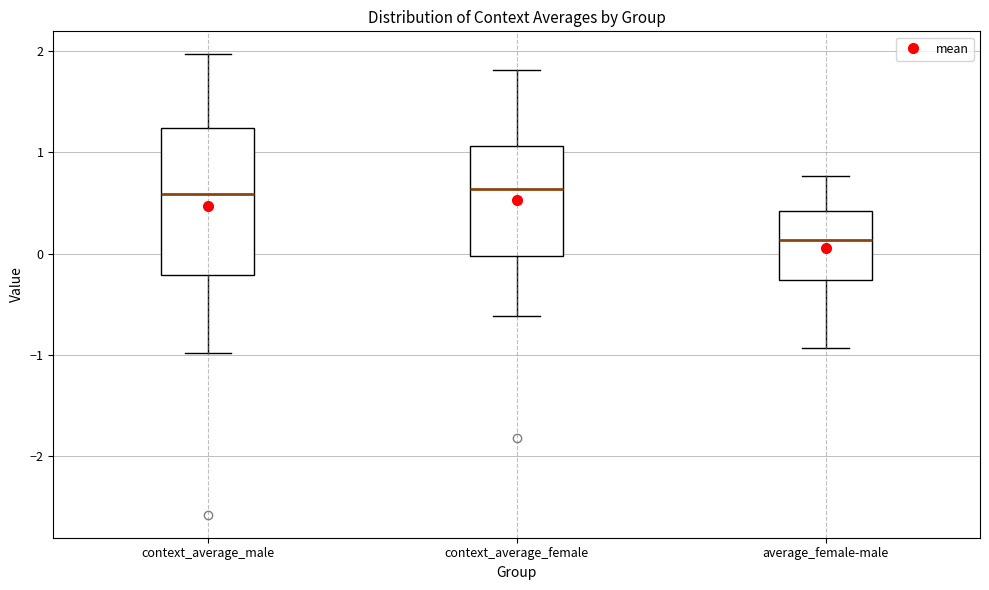

Where does the lower whisker of the box for context_average_male end on the y-axis? The values are not printed on the chart, so give them approximately, as read against the axis.

-1.0